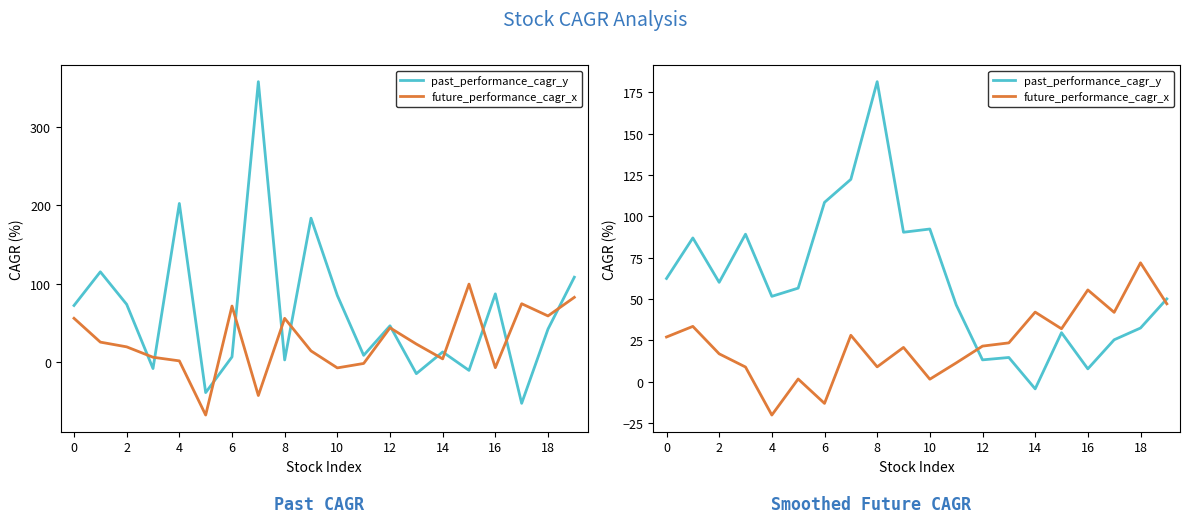

True or false: past_performance_cagr_y has a value of 162.1 at 10.

False